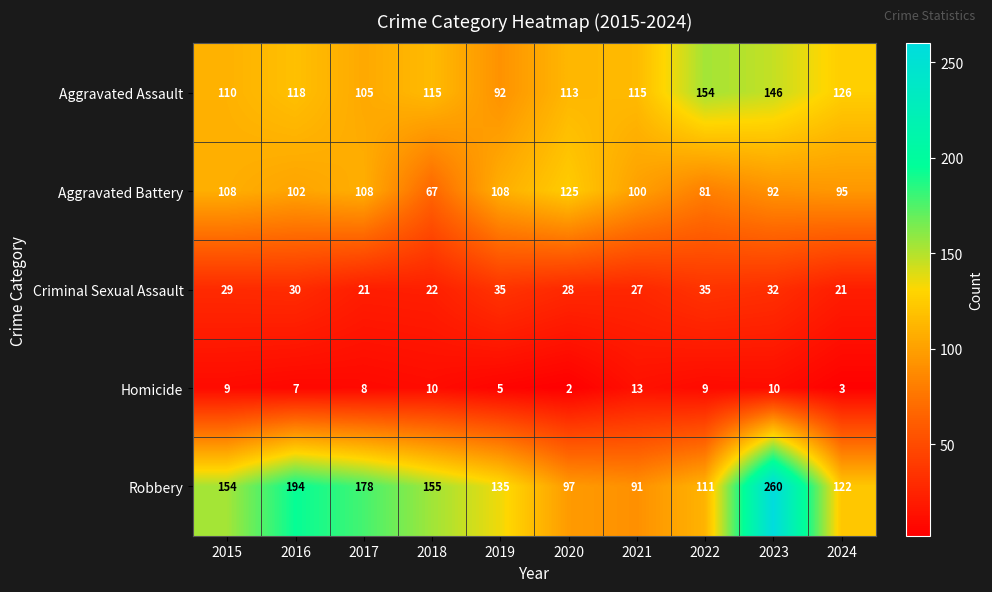

What is the total value across all series at 2018?

369